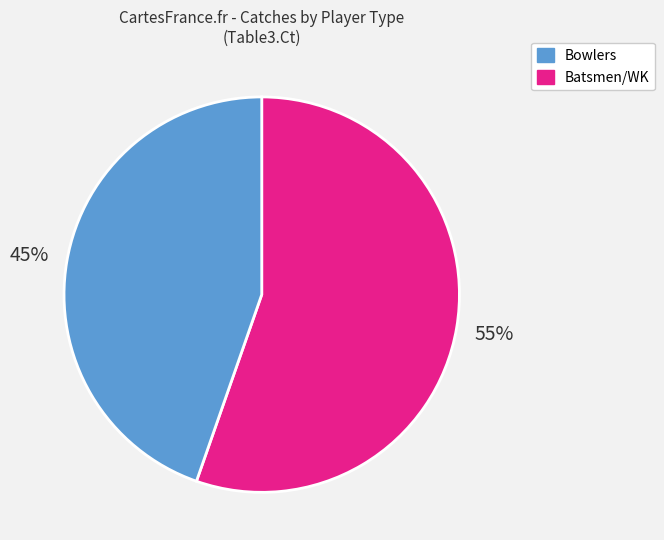

To the nearest percent, what is the average slice percentage?

50%